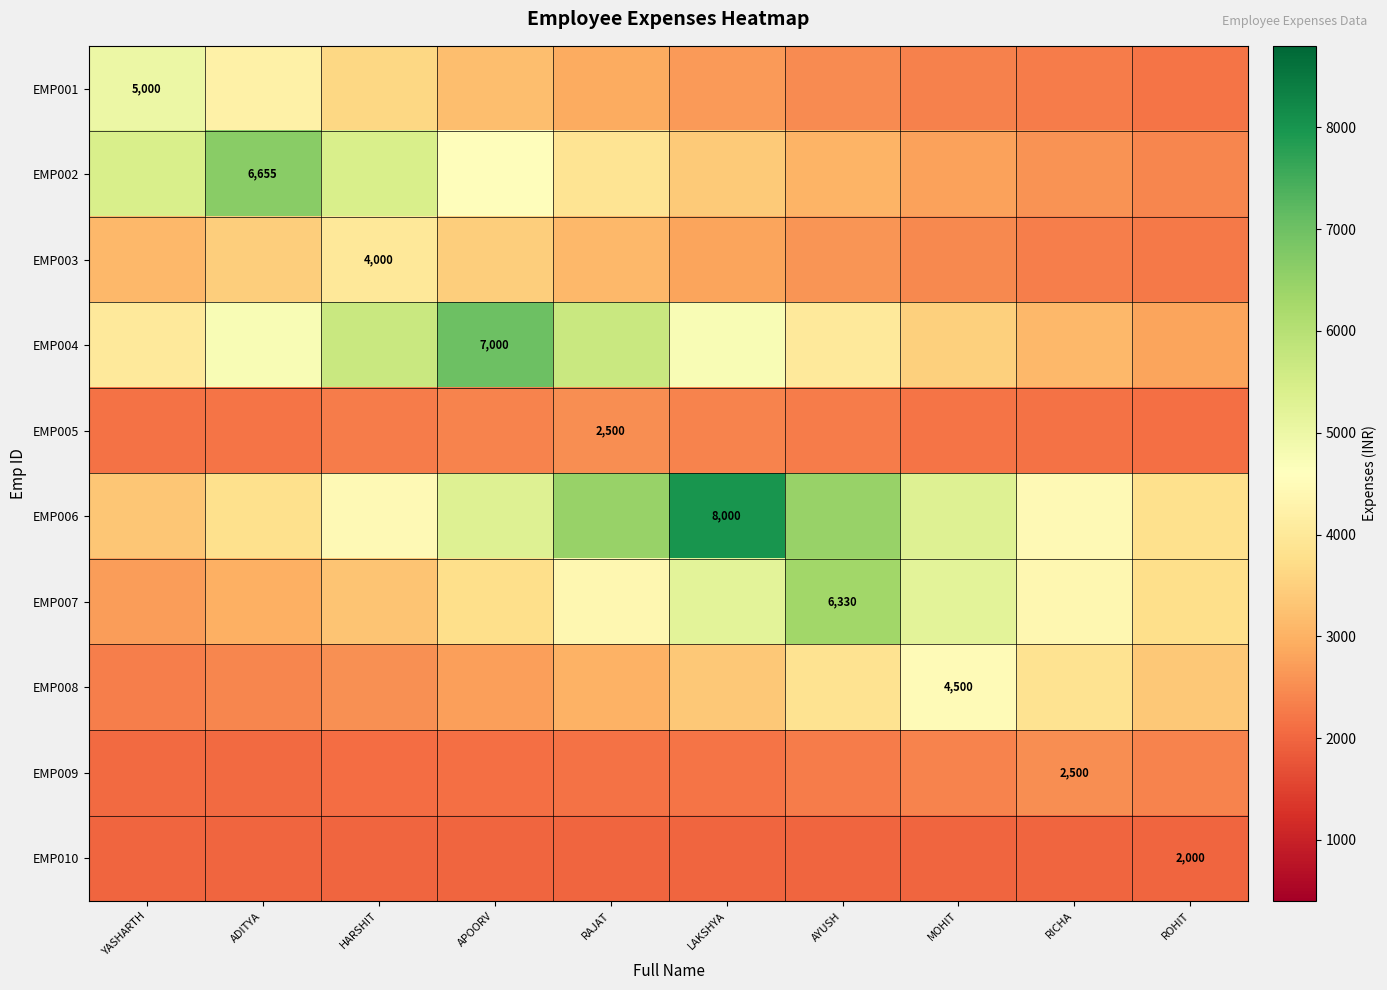

Which series has the largest range (max minus min)?

EMP006